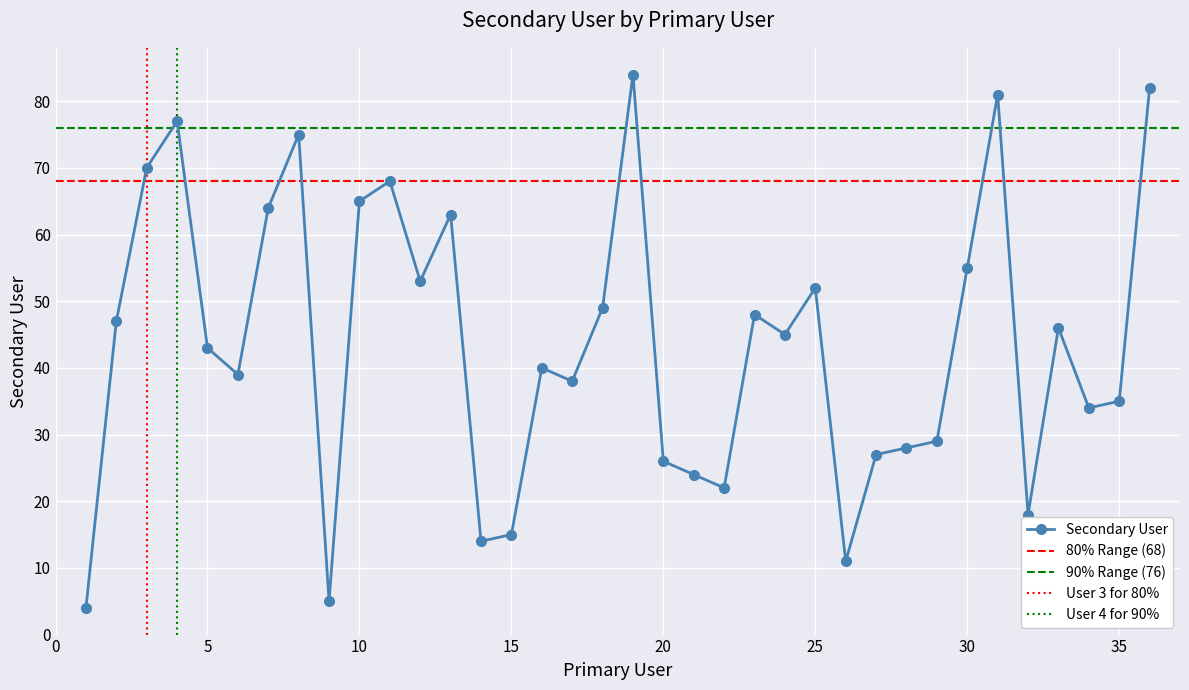

What is the average value?

44